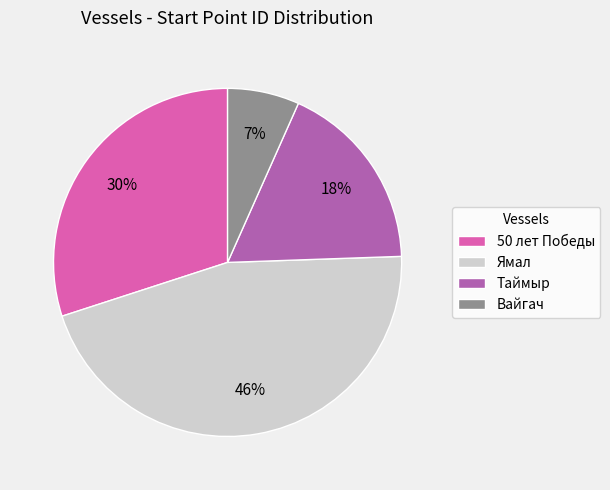

To the nearest percent, what percentage of the pie is 50 лет Победы?

30%